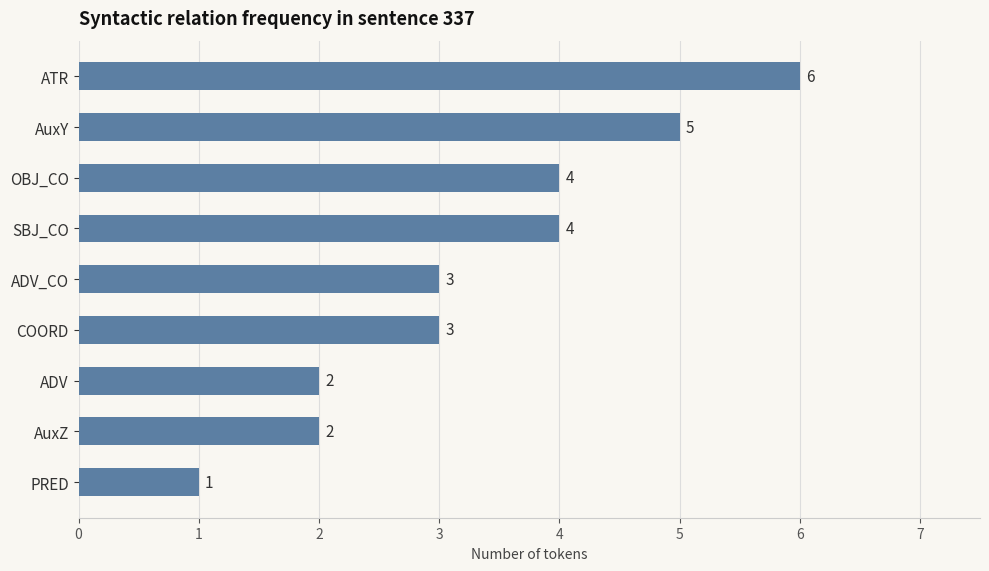

Reading top to bottom, transcribe all the data shown in this chart.

ATR=6	AuxY=5	OBJ_CO=4	SBJ_CO=4	ADV_CO=3	COORD=3	ADV=2	AuxZ=2	PRED=1